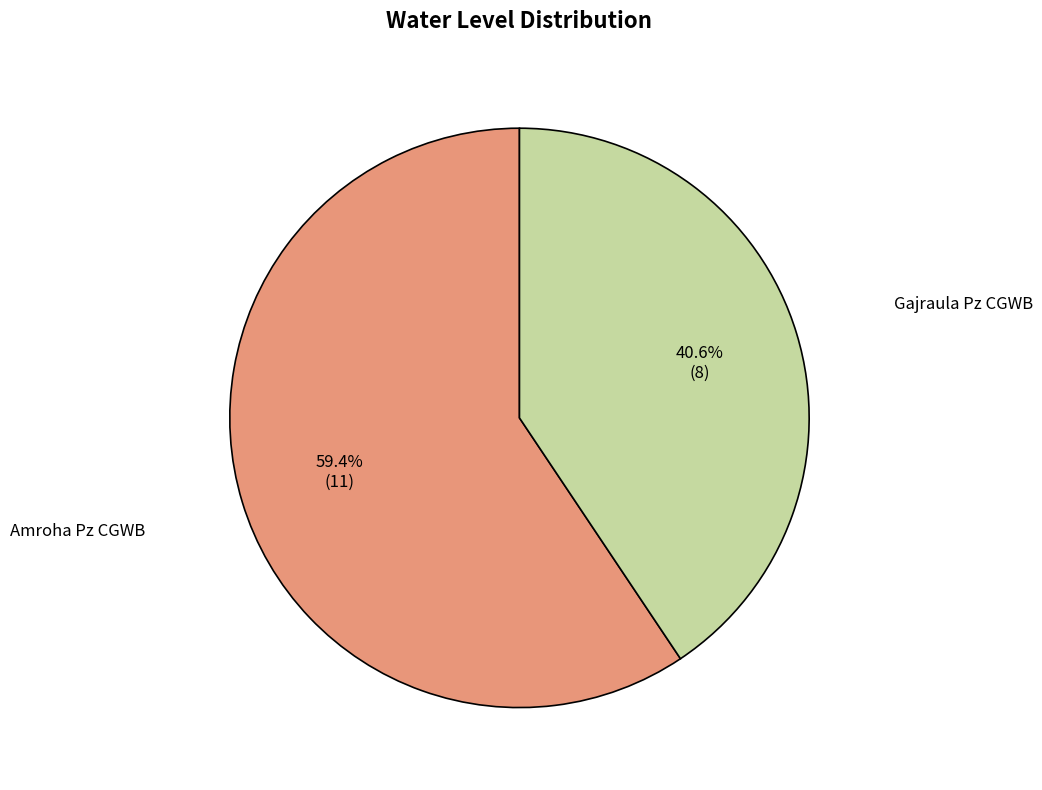

Count the number of slices in the pie.

2